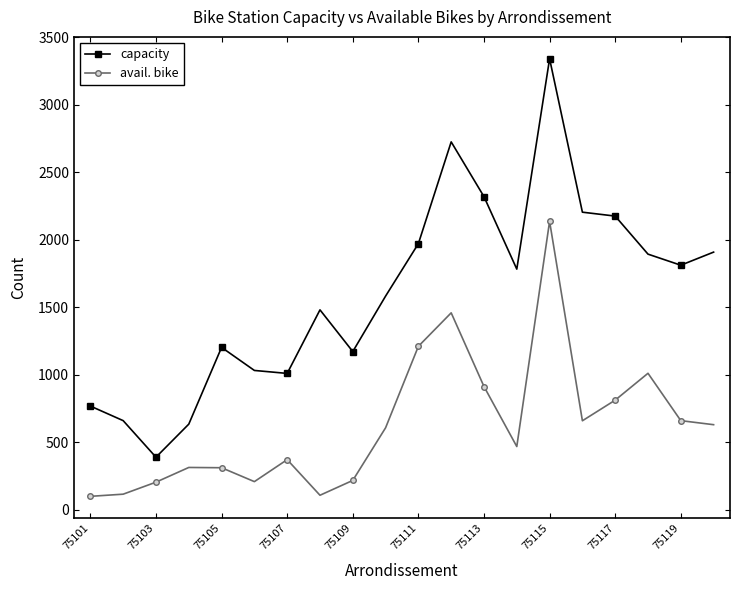

What is the value of the capacity point at the 11th from the left?

1972